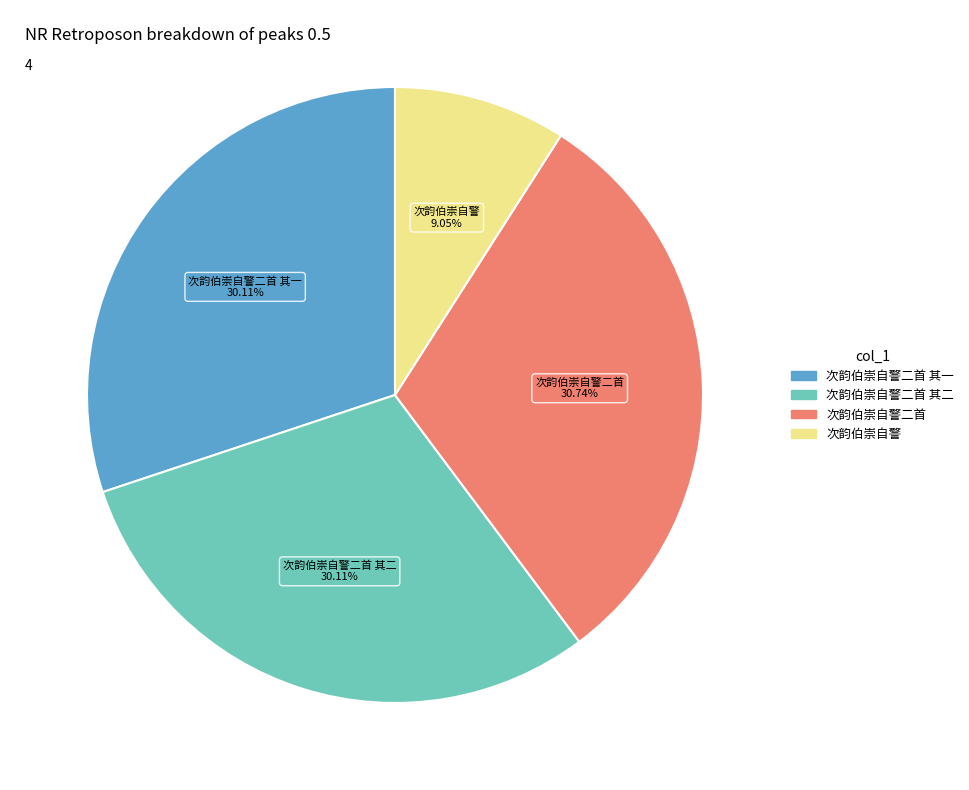

Is there a majority slice in this chart?

No